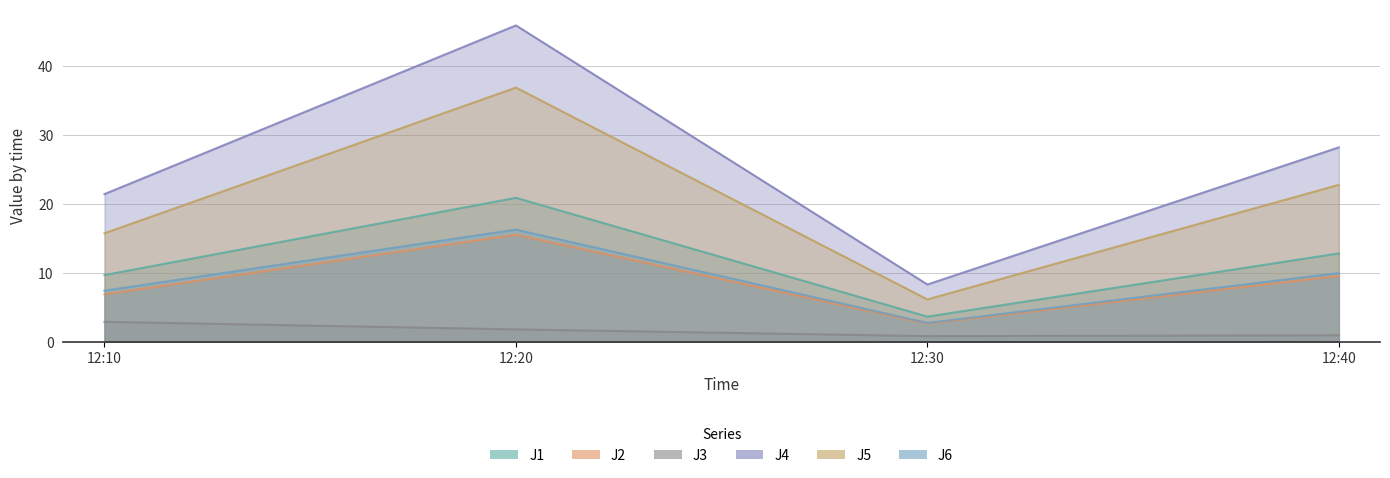

Rank the categories by J2 value from highest to lowest.

12:20, 12:40, 12:10, 12:30